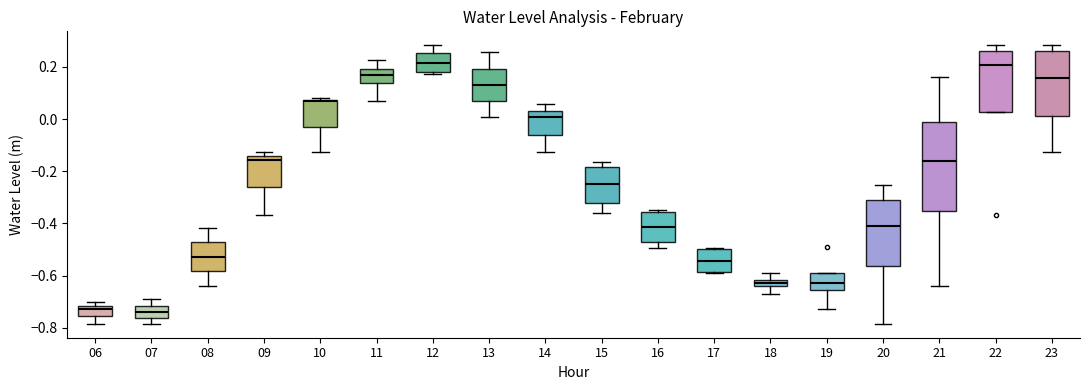

Which box is the tallest, from its lower edge to its upper edge?

21